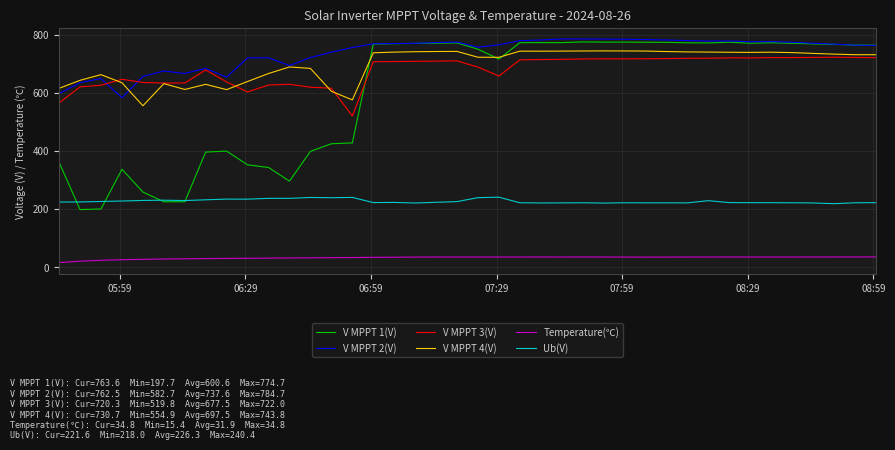

What is the highest value of the V MPPT 4(V) series?

743.8